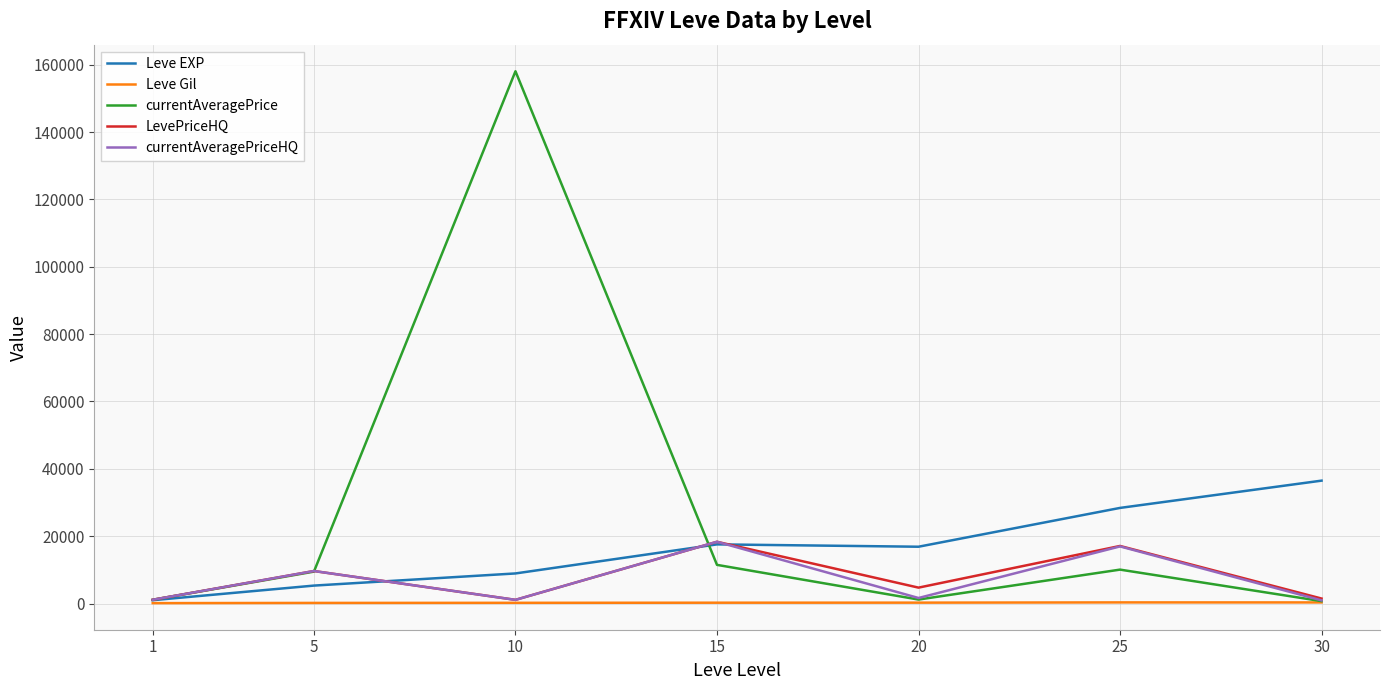

Between 25 and 30, which series saw the biggest shift?

currentAveragePriceHQ